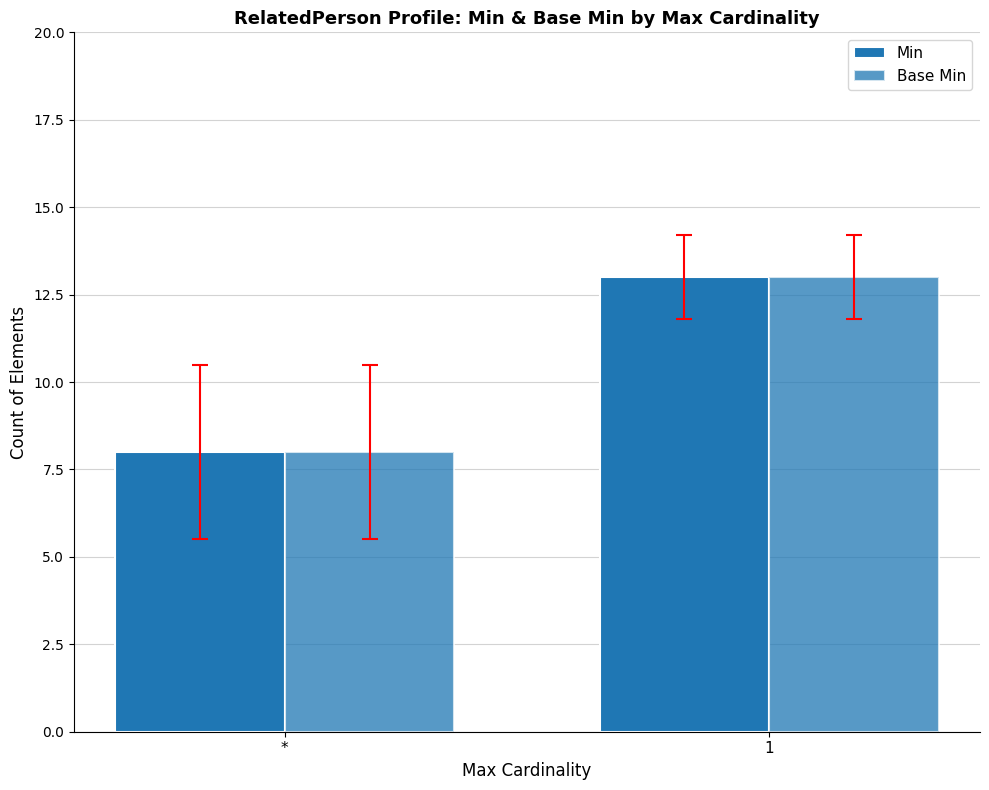

How many Min values are between 8 and 13?

2